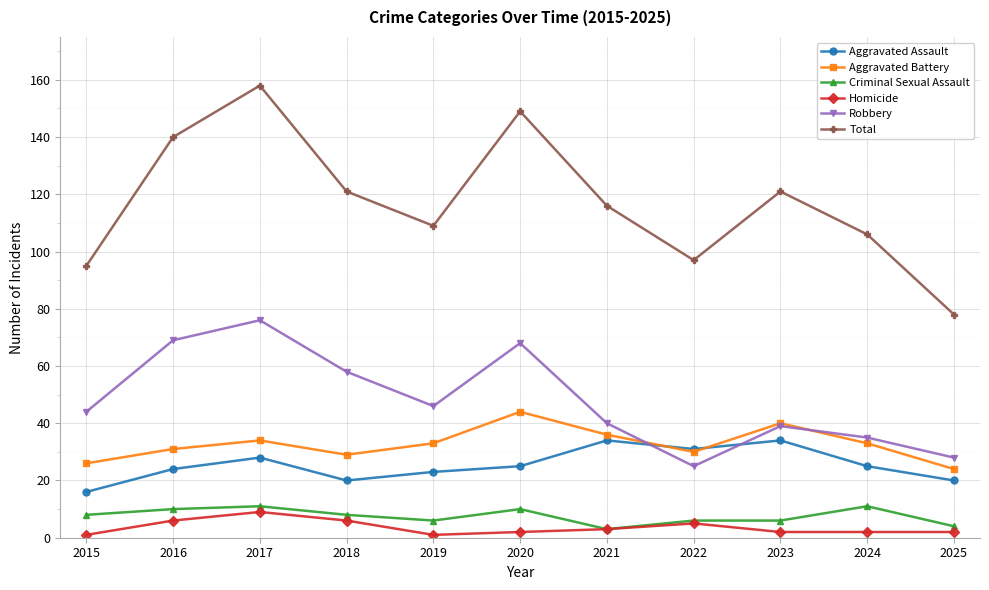

At which category does Homicide reach its first local peak?

2017